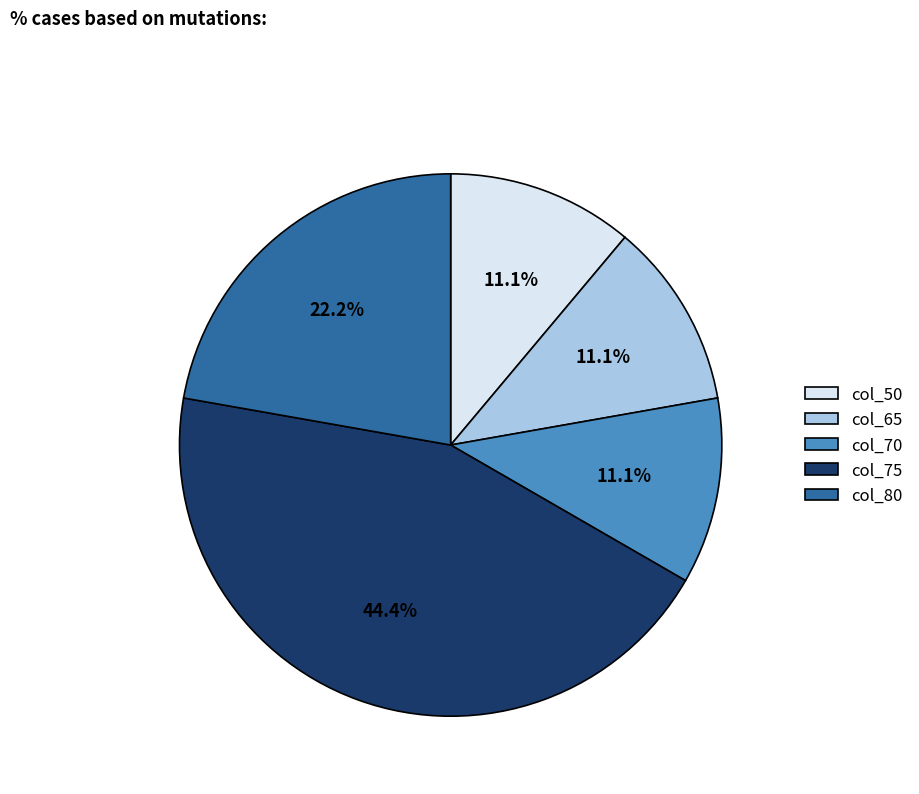

To the nearest percent, what is the average slice percentage?

20%